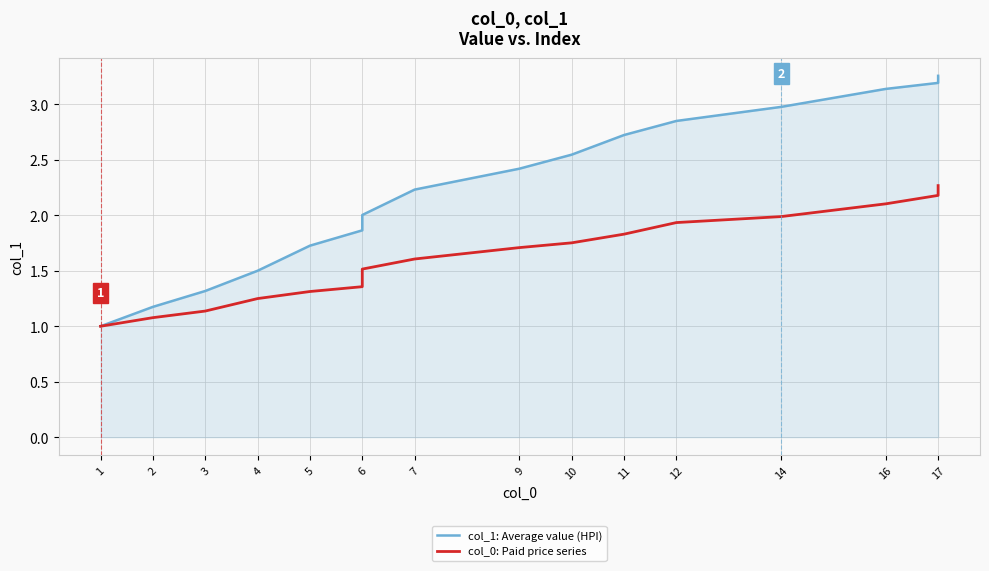

Reading left to right, list all the values displayed in this chart.

col_1: Average value (HPI): 1.0	1.2	1.3	1.5	1.7	1.9	2.0	2.2	2.4	2.5	2.7	2.9	3.0	3.1	3.2	3.3
col_0: Paid price series: 1.0	1.1	1.1	1.2	1.3	1.4	1.5	1.6	1.7	1.8	1.8	1.9	2.0	2.1	2.2	2.3